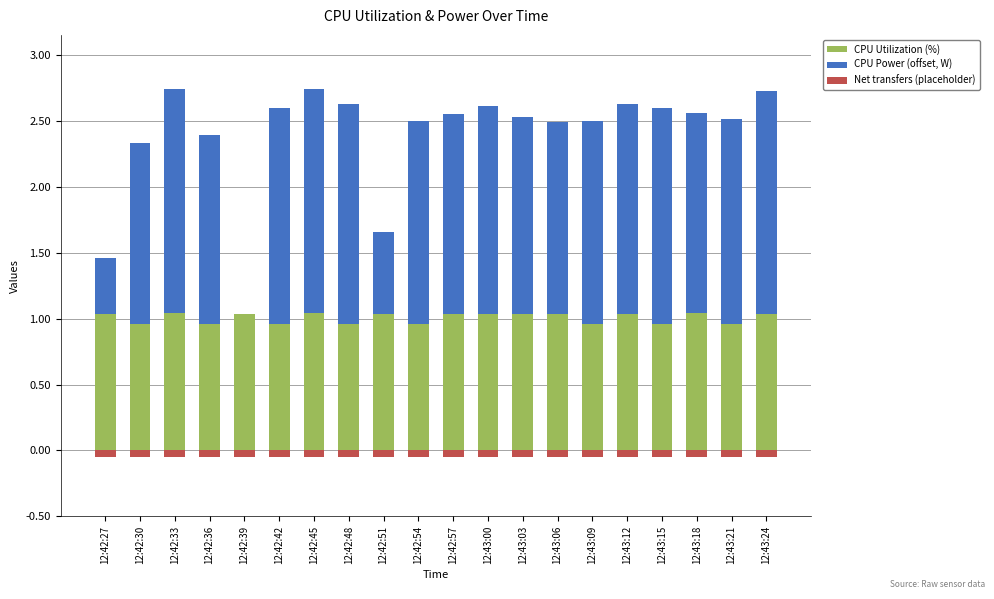

Which has a higher value, 12:43:15 or 12:42:36?

12:42:36